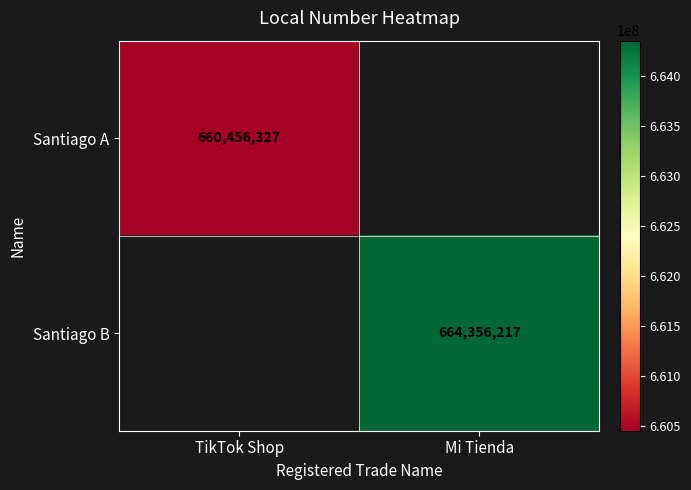

The Santiago A series shows 660456327 at TikTok Shop. True or false?

True